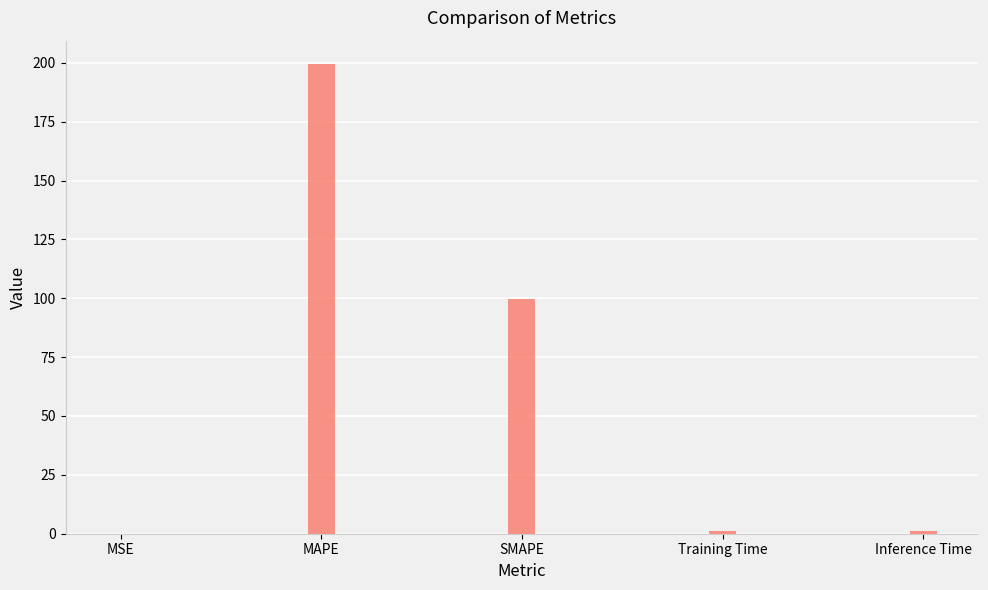

Are the bars horizontal?

No